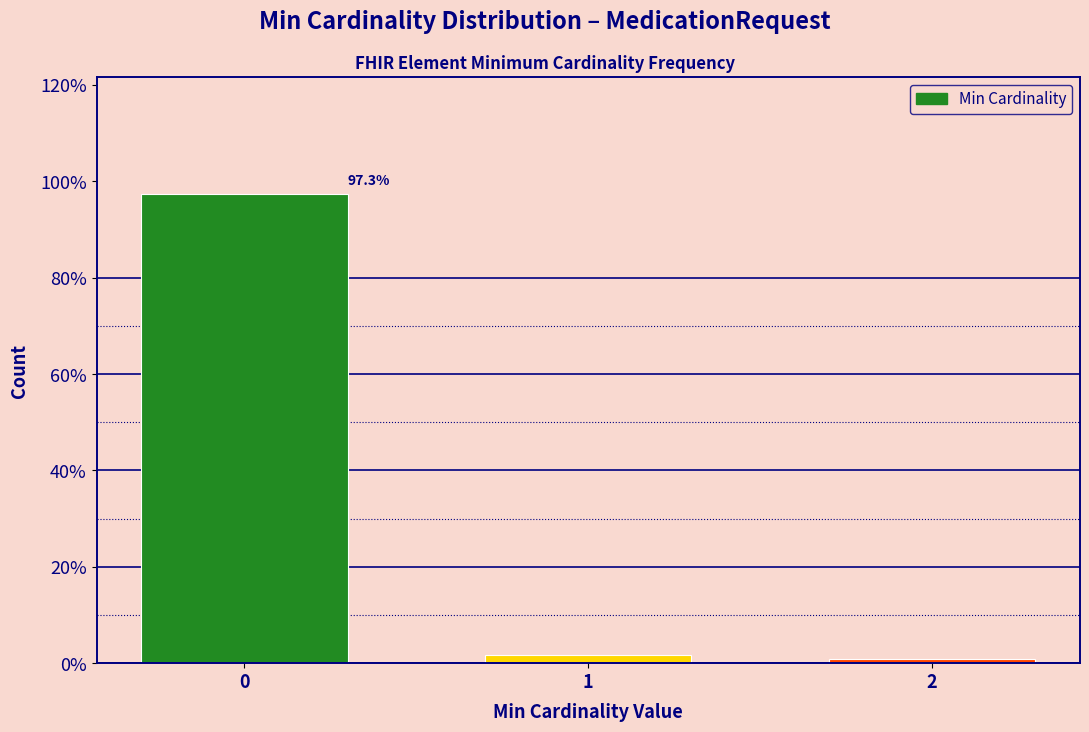

Reading left to right, list all the values displayed in this chart.

0=97.3	1=1.8	2=0.9